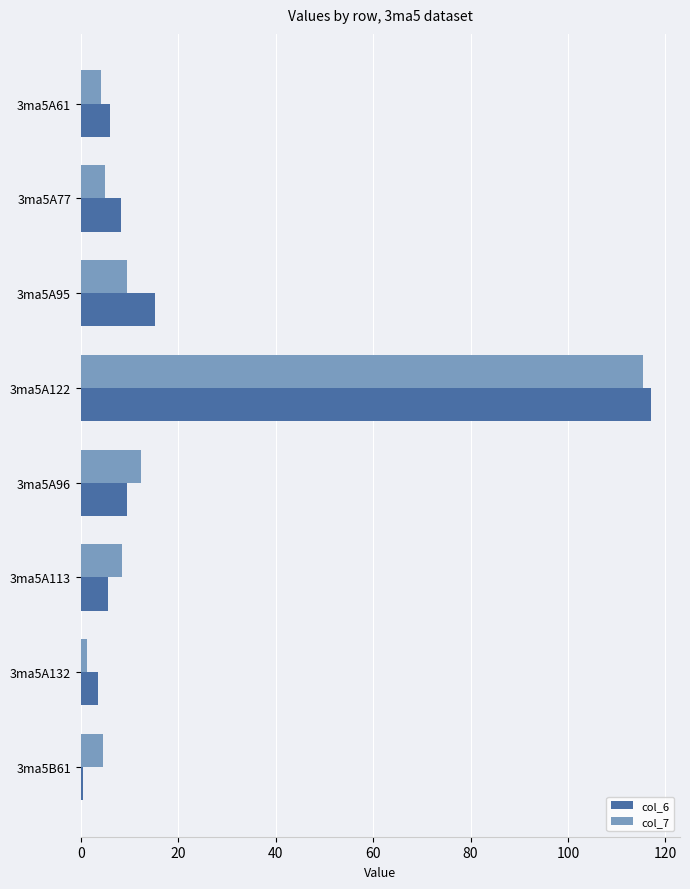

At how many categories does at least one series exceed 47?

1